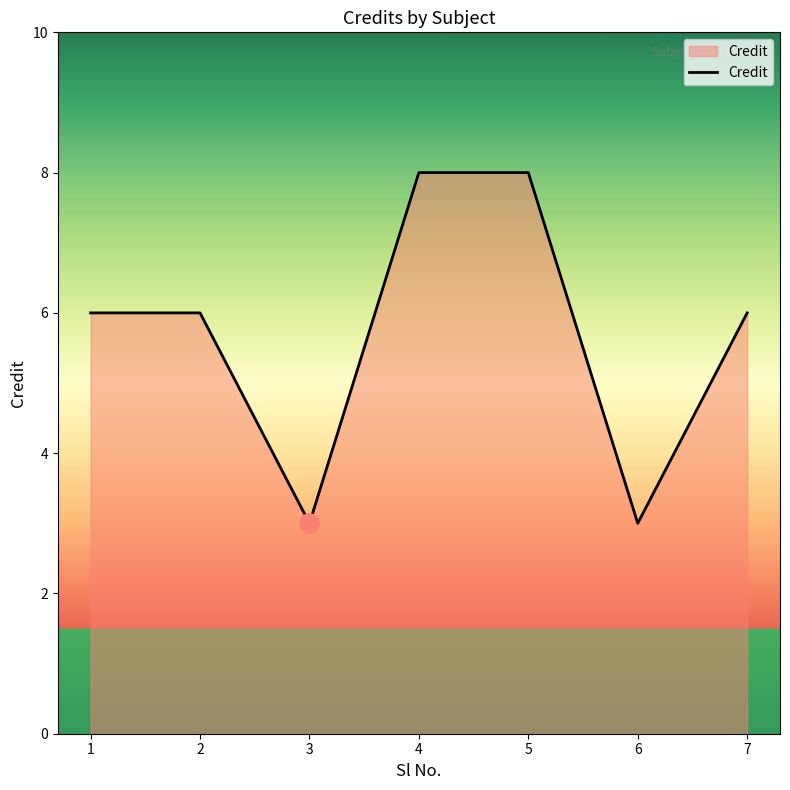

Count the values in the range 3 to 8.

7